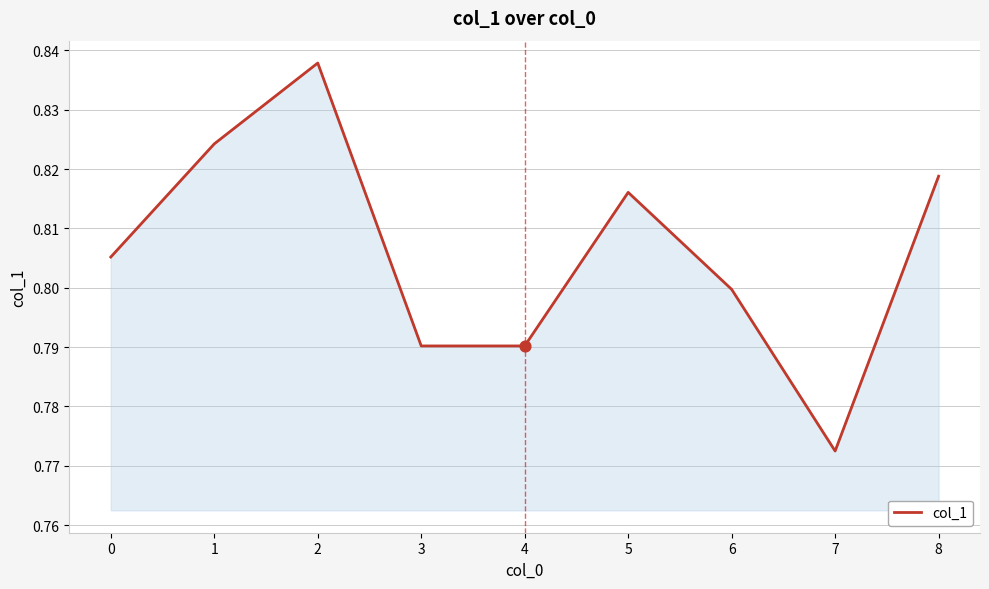

Which has a higher value, 7 or 8?

8